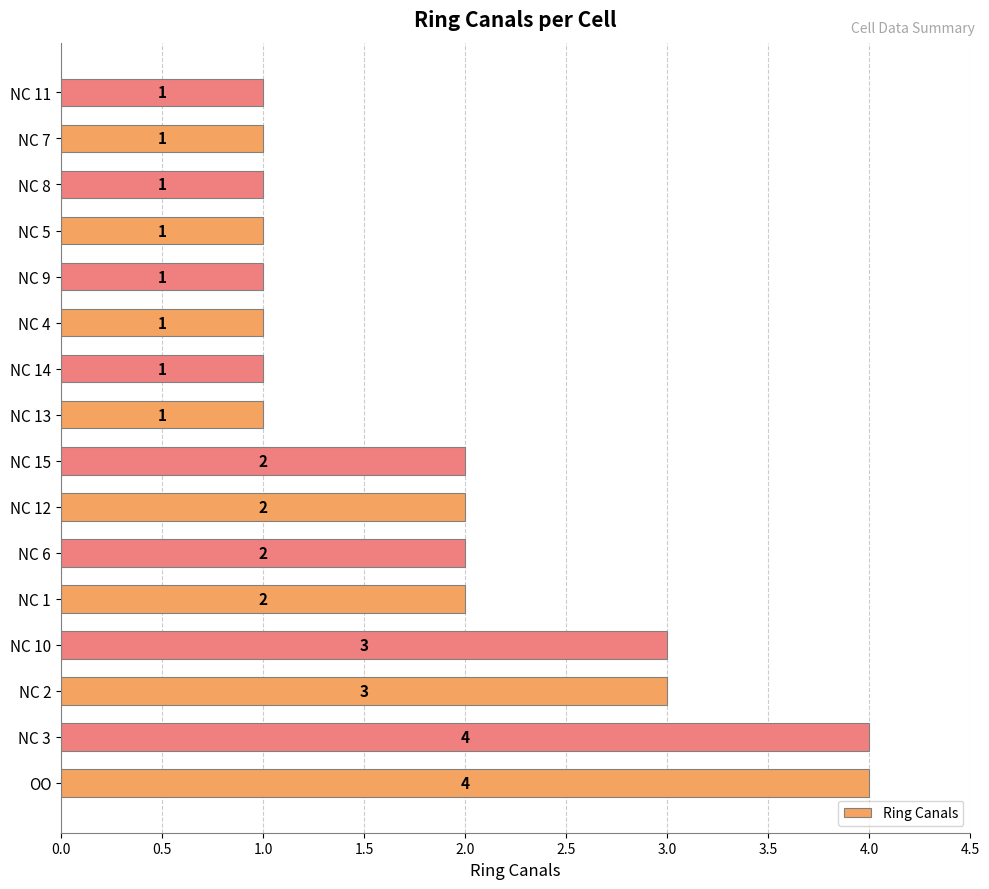

Is it true that the value at OO is 4?

True